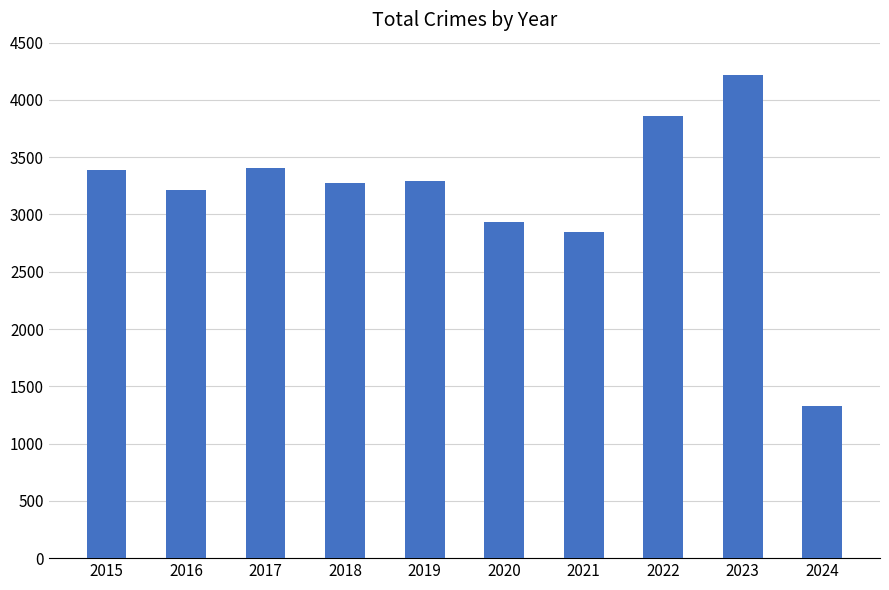

At which label is the value closest to 2771?

2021